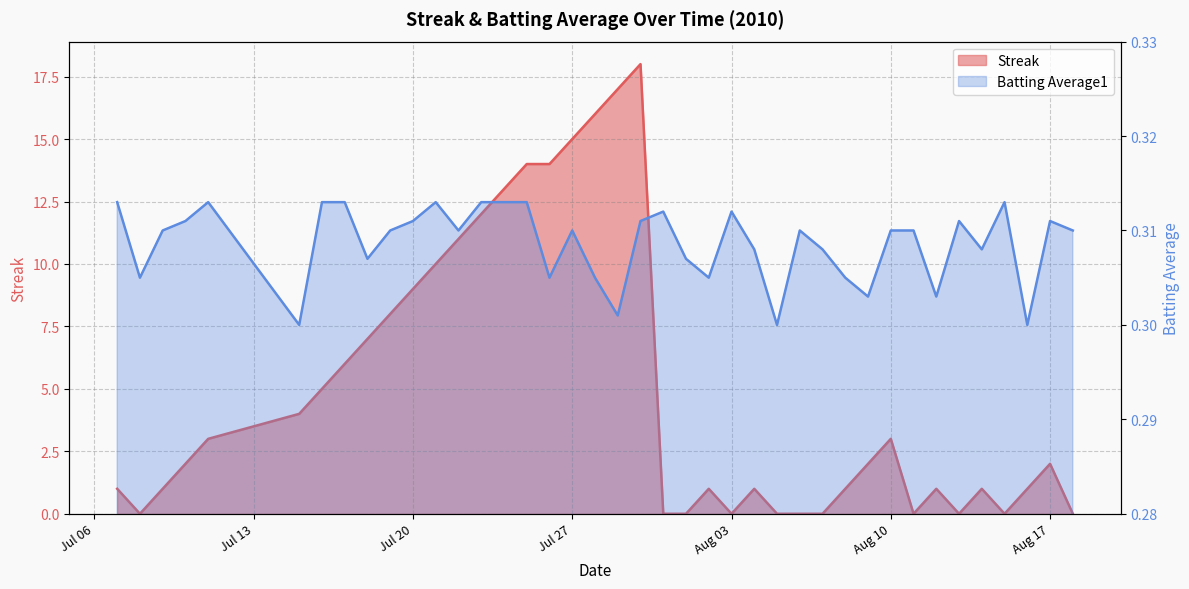

How many interior local valleys does the Streak series have?

5